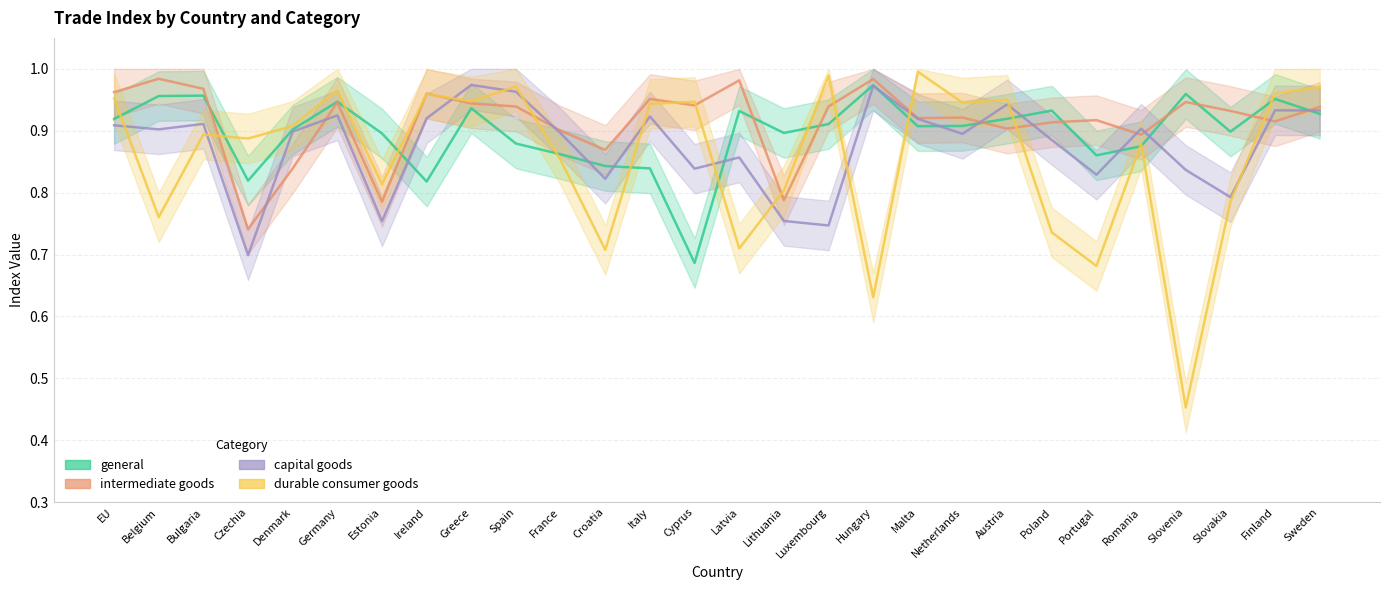

Reading left to right, what are all the values shown in this chart?

general: EU=0.9	Belgium=1.0	Bulgaria=1.0	Czechia=0.8	Denmark=0.9	Germany=0.9	Estonia=0.9	Ireland=0.8	Greece=0.9	Spain=0.9	France=0.9	Croatia=0.8	Italy=0.8	Cyprus=0.7	Latvia=0.9	Lithuania=0.9	Luxembourg=0.9	Hungary=1.0	Malta=0.9	Netherlands=0.9	Austria=0.9	Poland=0.9	Portugal=0.9	Romania=0.9	Slovenia=1.0	Slovakia=0.9	Finland=1.0	Sweden=0.9
intermediate goods: EU=1.0	Belgium=1.0	Bulgaria=1.0	Czechia=0.7	Denmark=0.8	Germany=0.9	Estonia=0.8	Ireland=1.0	Greece=0.9	Spain=0.9	France=0.9	Croatia=0.9	Italy=1.0	Cyprus=0.9	Latvia=1.0	Lithuania=0.8	Luxembourg=0.9	Hungary=1.0	Malta=0.9	Netherlands=0.9	Austria=0.9	Poland=0.9	Portugal=0.9	Romania=0.9	Slovenia=0.9	Slovakia=0.9	Finland=0.9	Sweden=0.9
capital goods: EU=0.9	Belgium=0.9	Bulgaria=0.9	Czechia=0.7	Denmark=0.9	Germany=0.9	Estonia=0.8	Ireland=0.9	Greece=1.0	Spain=1.0	France=0.9	Croatia=0.8	Italy=0.9	Cyprus=0.8	Latvia=0.9	Lithuania=0.8	Luxembourg=0.7	Hungary=1.0	Malta=0.9	Netherlands=0.9	Austria=0.9	Poland=0.9	Portugal=0.8	Romania=0.9	Slovenia=0.8	Slovakia=0.8	Finland=0.9	Sweden=0.9
durable consumer goods: EU=1.0	Belgium=0.8	Bulgaria=0.9	Czechia=0.9	Denmark=0.9	Germany=1.0	Estonia=0.8	Ireland=1.0	Greece=0.9	Spain=1.0	France=0.9	Croatia=0.7	Italy=0.9	Cyprus=0.9	Latvia=0.7	Lithuania=0.8	Luxembourg=1.0	Hungary=0.6	Malta=1.0	Netherlands=0.9	Austria=1.0	Poland=0.7	Portugal=0.7	Romania=0.9	Slovenia=0.5	Slovakia=0.8	Finland=1.0	Sweden=1.0